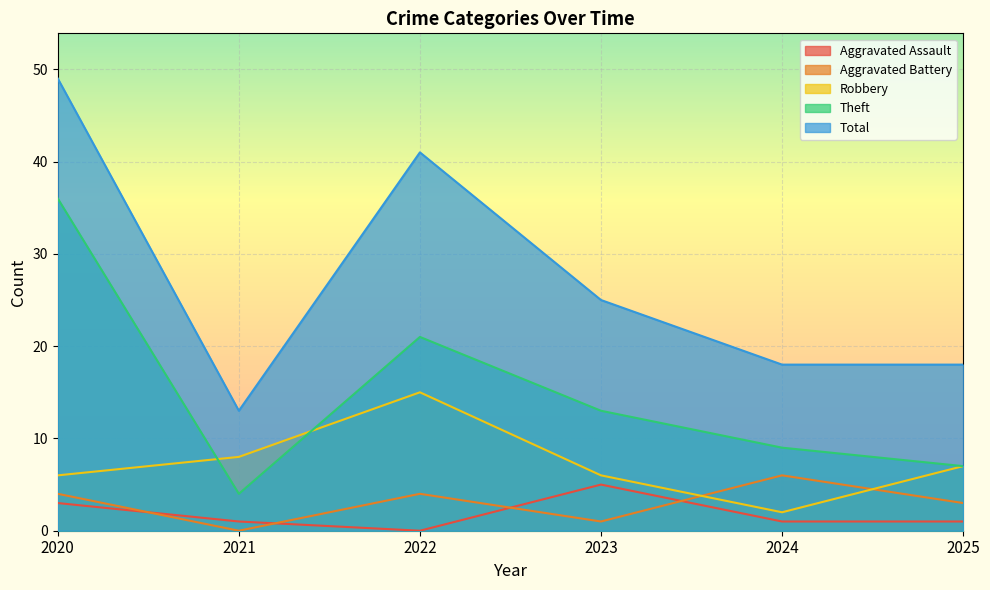

Reading right to left, list all the values displayed in this chart.

Aggravated Assault: 1	1	5	0	1	3
Aggravated Battery: 3	6	1	4	0	4
Robbery: 7	2	6	15	8	6
Theft: 7	9	13	21	4	36
Total: 18	18	25	41	13	49